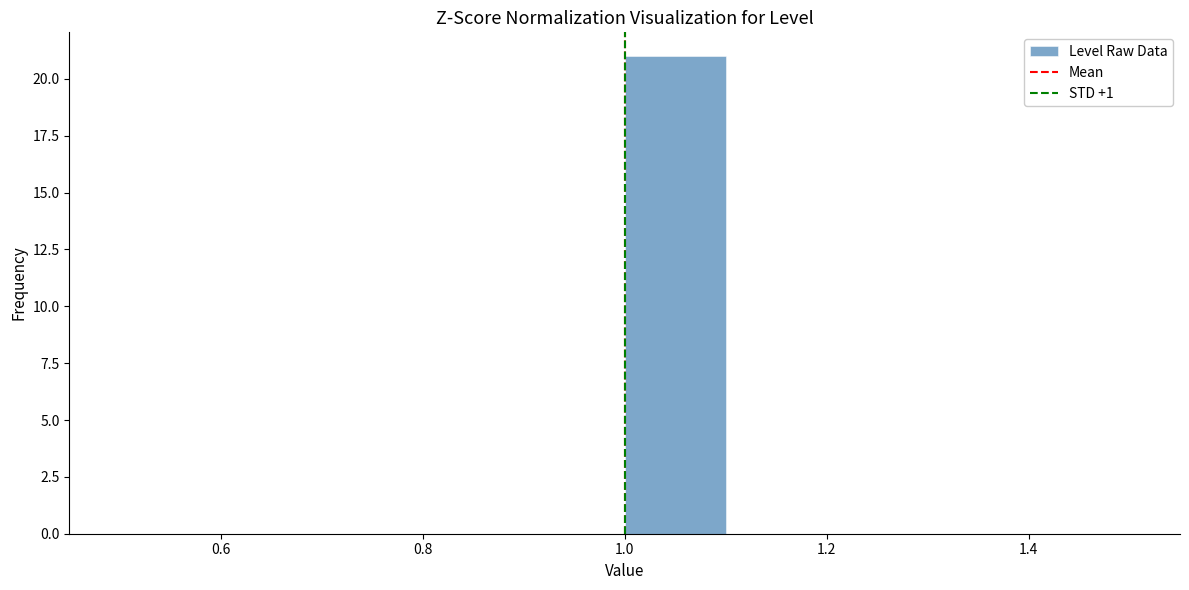

Reading left to right, list every bar in this chart as the range it spans on the x-axis followed by its height. The values are not printed on the chart, so give them approximately, as read against the axis.

0.5 to 0.6: 0
0.6 to 0.7: 0
0.7 to 0.8: 0
0.8 to 0.9: 0
0.9 to 1.0: 0
1.0 to 1.1: 21
1.1 to 1.2: 0
1.2 to 1.3: 0
1.3 to 1.4: 0
1.4 to 1.5: 0